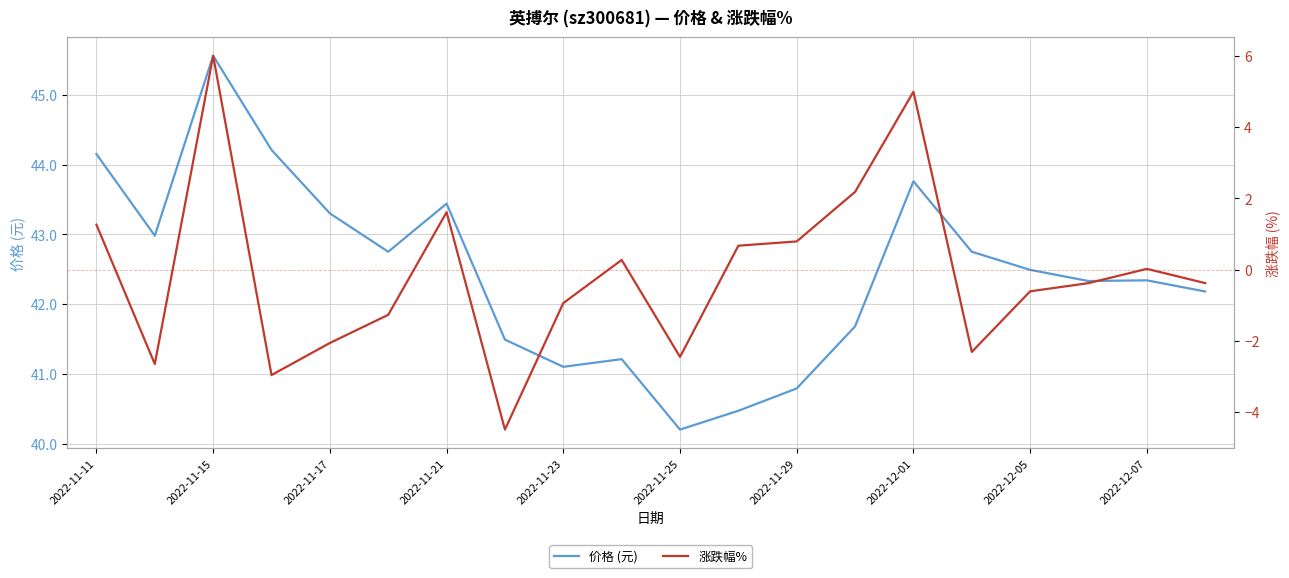

What is the minimum value shown in the chart?

-4.5